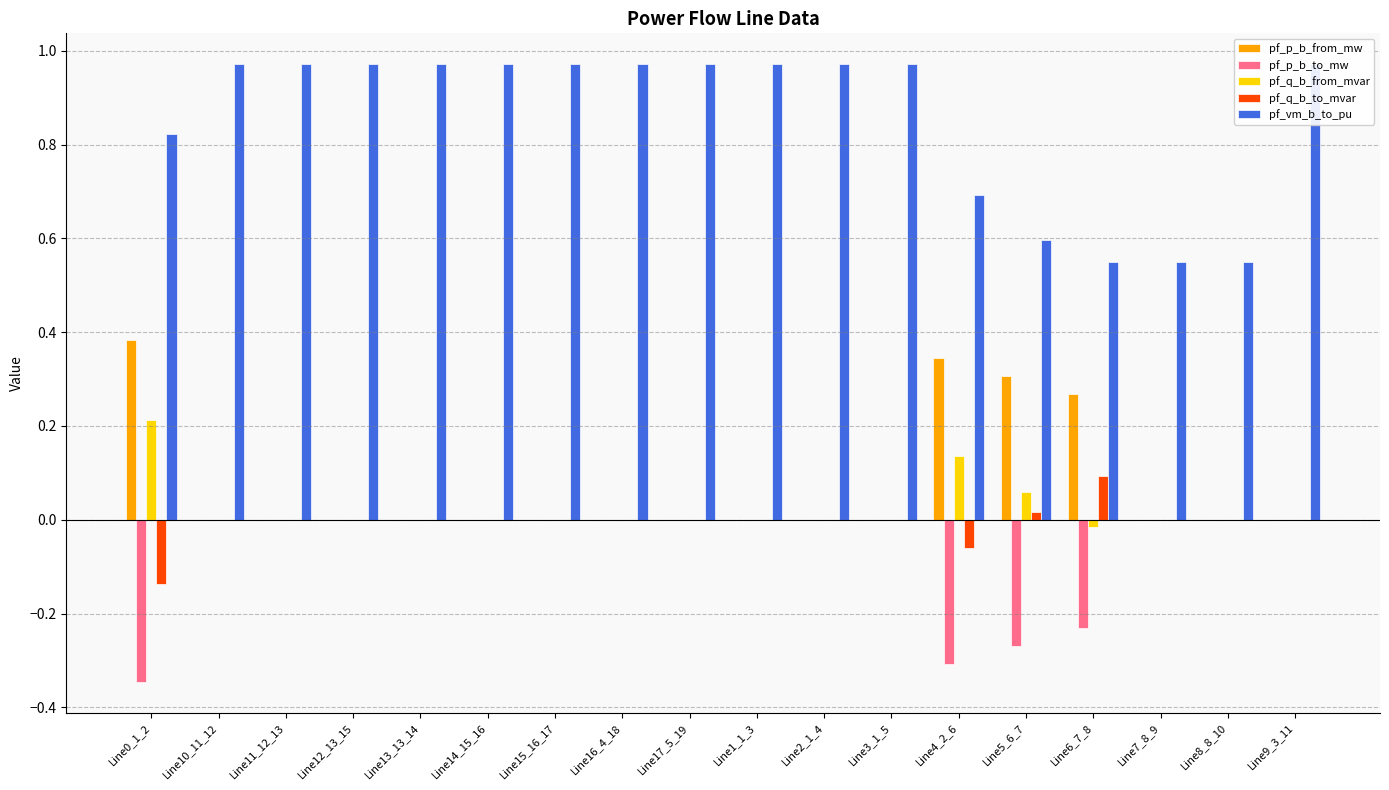

What are all the series names shown in the legend?

pf_p_b_from_mw, pf_p_b_to_mw, pf_q_b_from_mvar, pf_q_b_to_mvar, pf_vm_b_to_pu